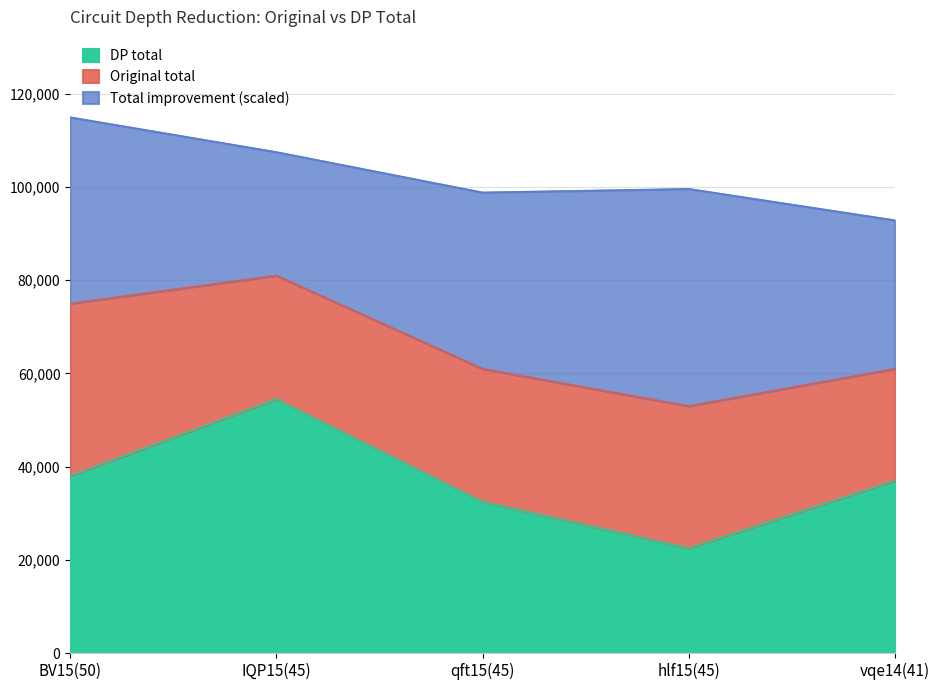

True or false: Original total and DP total cross at least once.

False